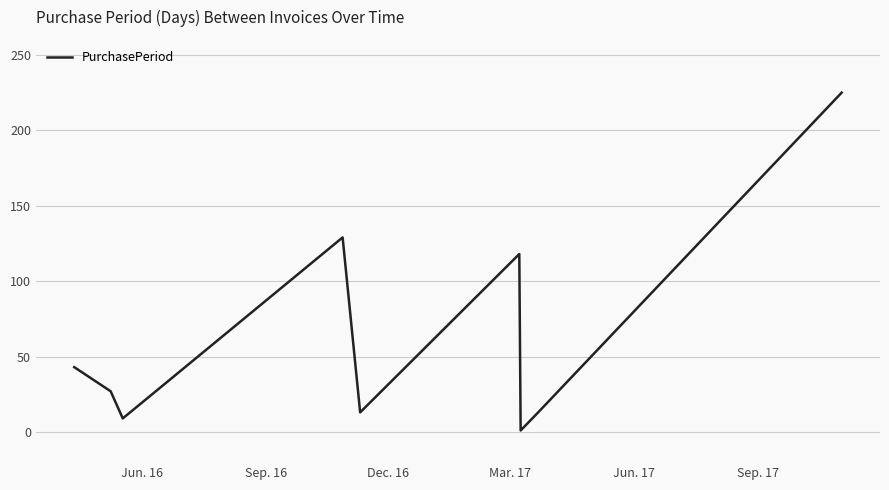

Does the chart have visible grid lines?

Yes